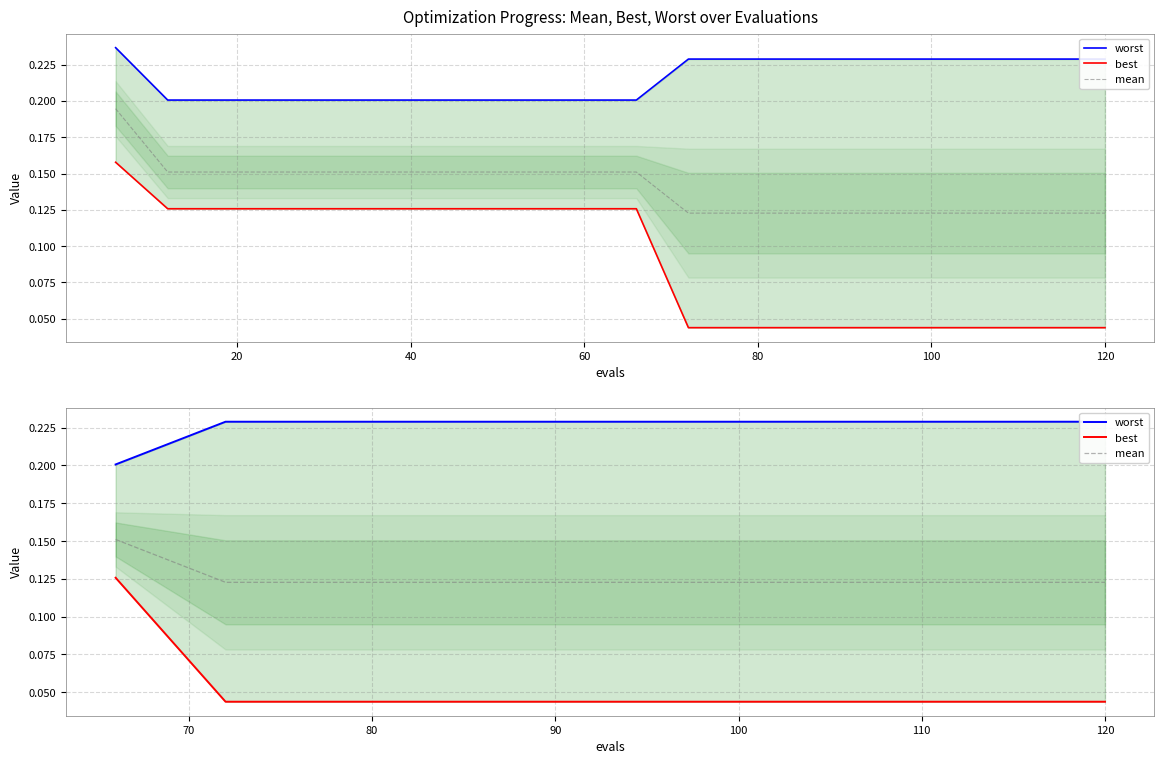

What is the value of the mean point at the 4th from the left?

0.1